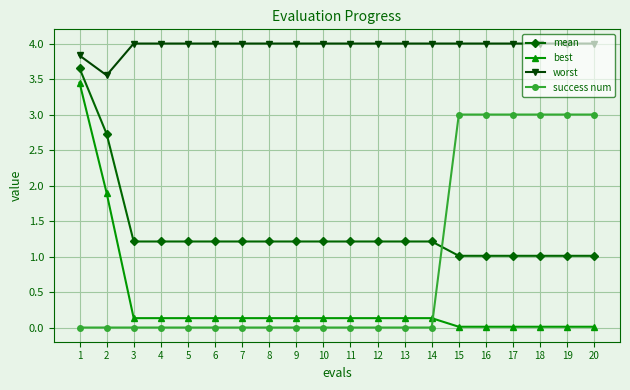

True or false: best has a value of 0.1 at 7.

True